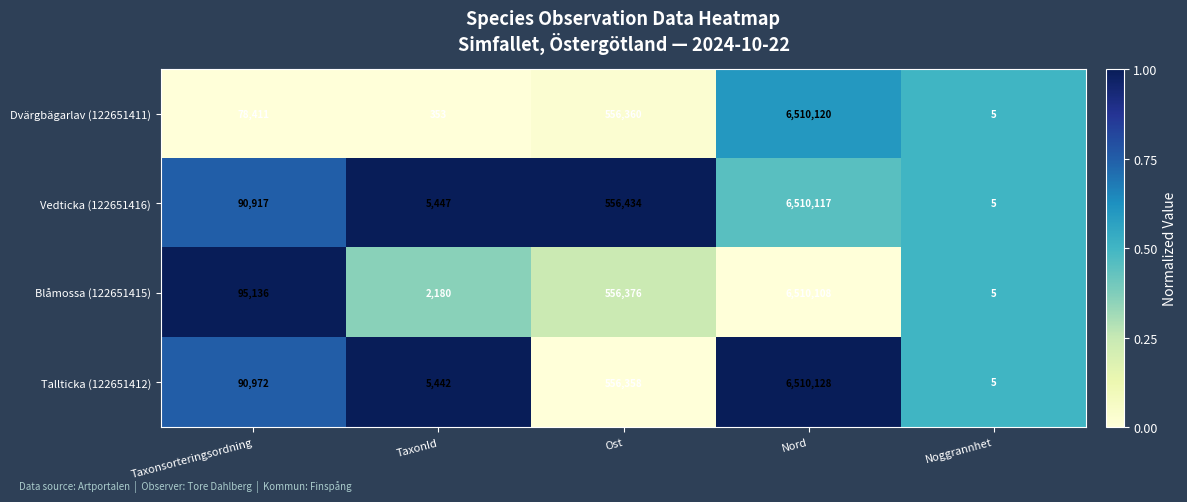

Which series has the largest total across all categories?

Blåmossa (122651415)